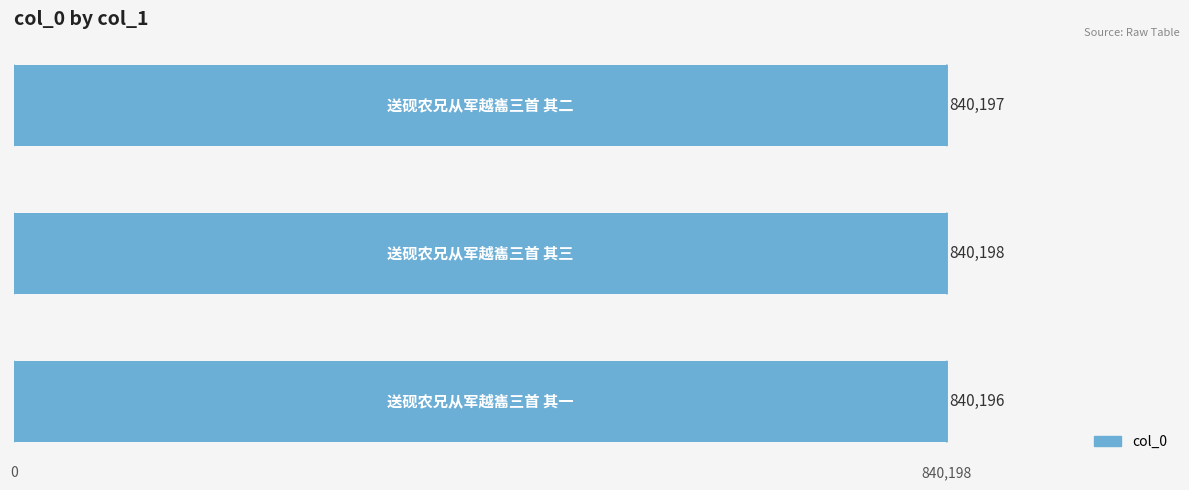

What is the smallest value displayed?

840196